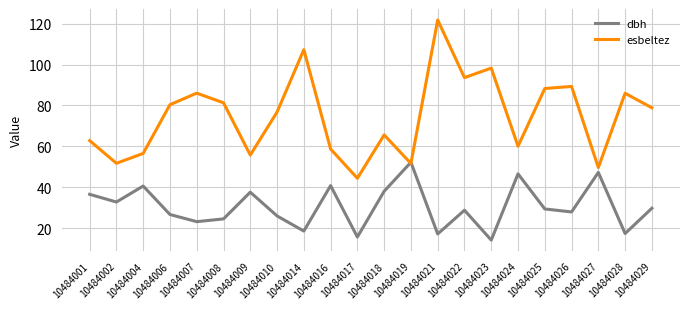

At which category does the chart reach its peak across all series?

10484021